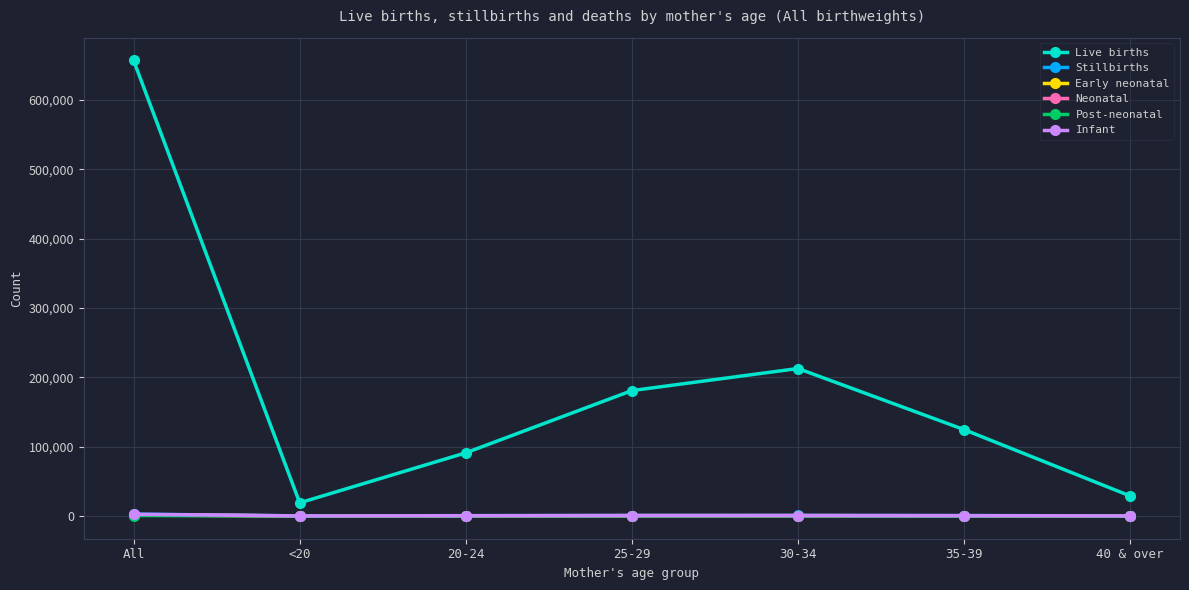

What is the total value across all series at 30-34?

215199